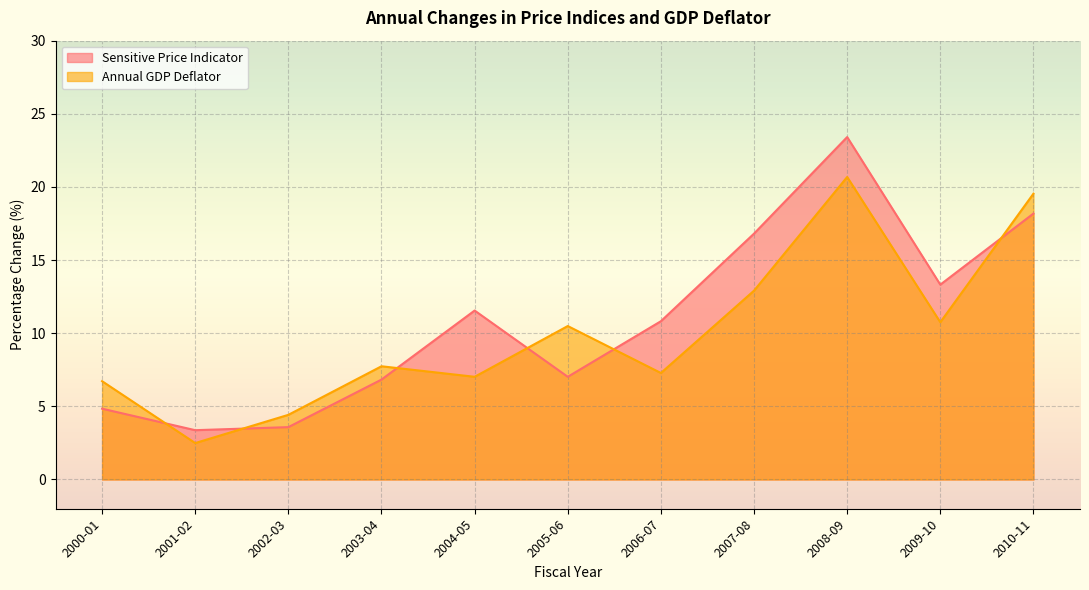

How many intersections are there between Annual GDP Deflator and Sensitive Price Indicator?

6